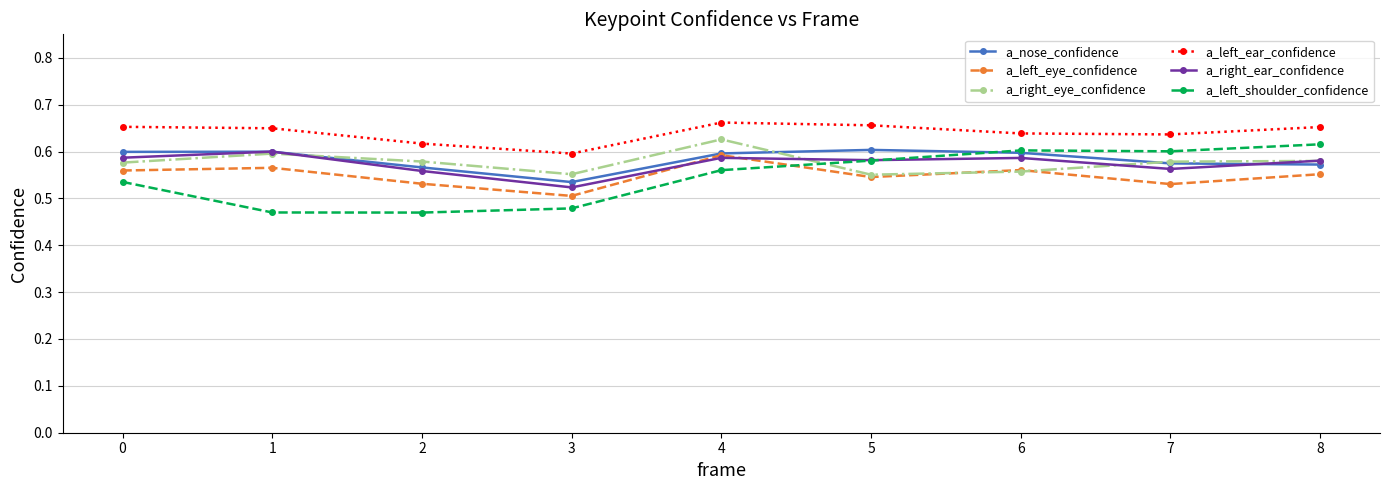

Is it true that a_left_ear_confidence equals 1.0 at 2?

False